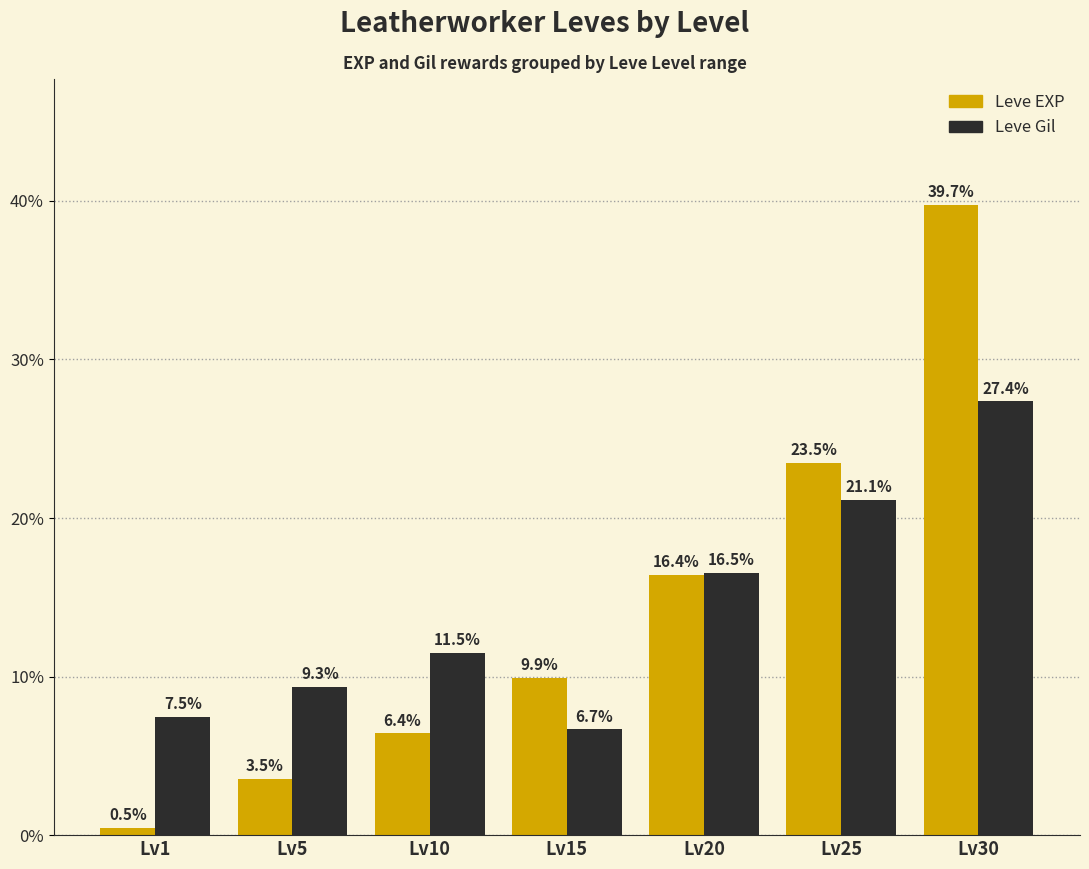

At Lv20, list the series in order from largest to smallest.

Leve Gil, Leve EXP